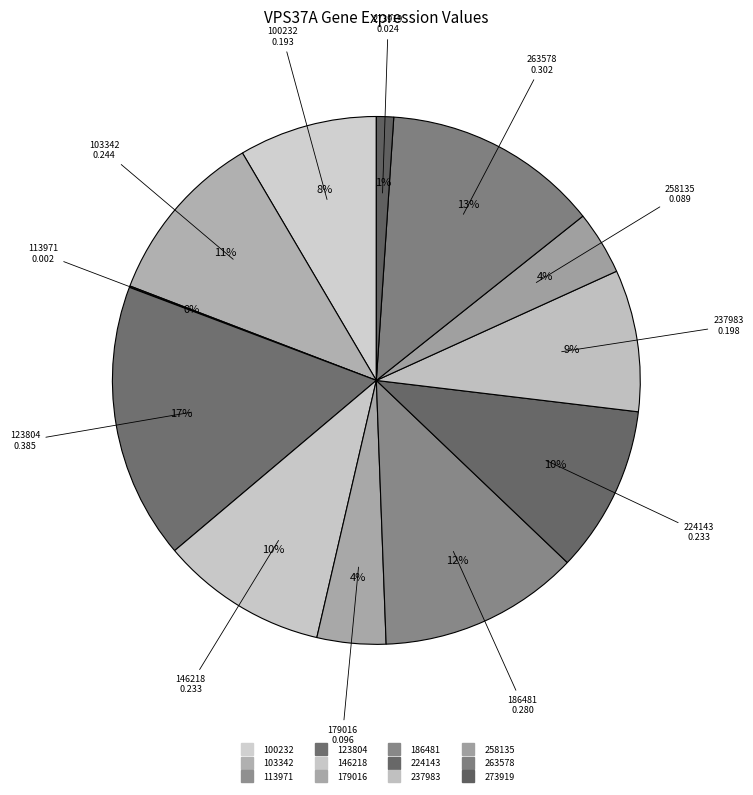

How much of the chart is everything except 100232?

91.5%